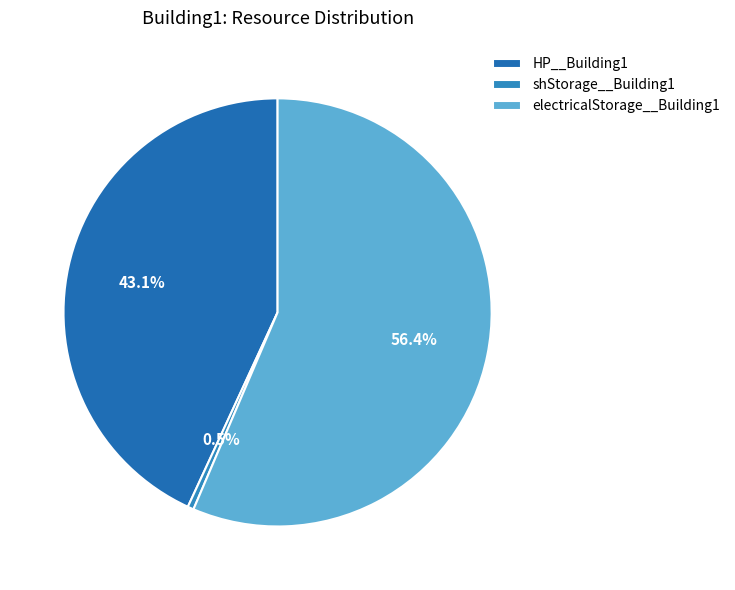

Is it true that HP__Building1 is 48% of the pie?

False